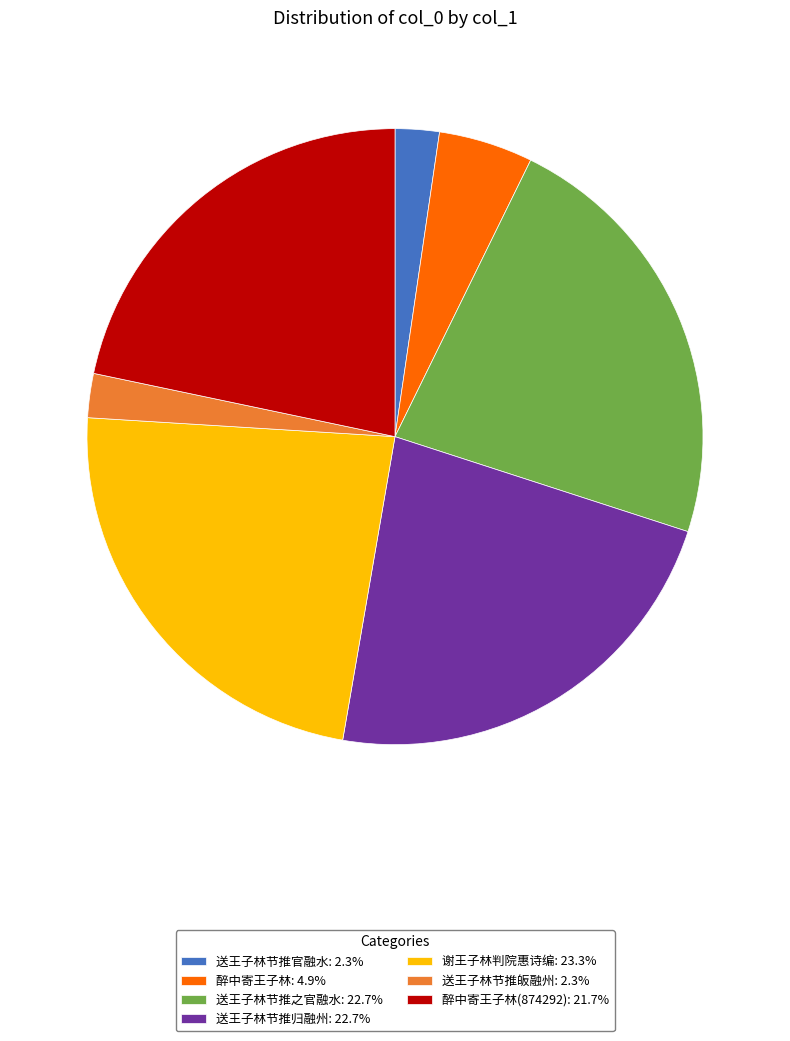

Does any single category account for the majority?

No